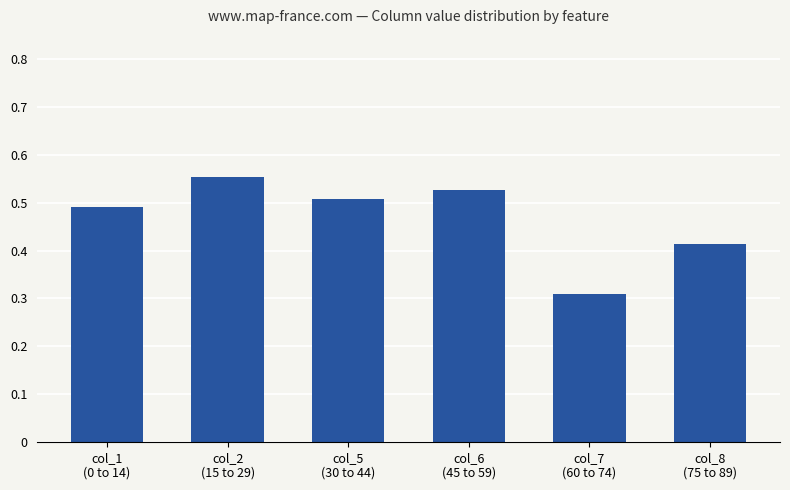

List the labels in order of value, smallest first.

col_7
(60 to 74), col_8
(75 to 89), col_1
(0 to 14), col_5
(30 to 44), col_6
(45 to 59), col_2
(15 to 29)